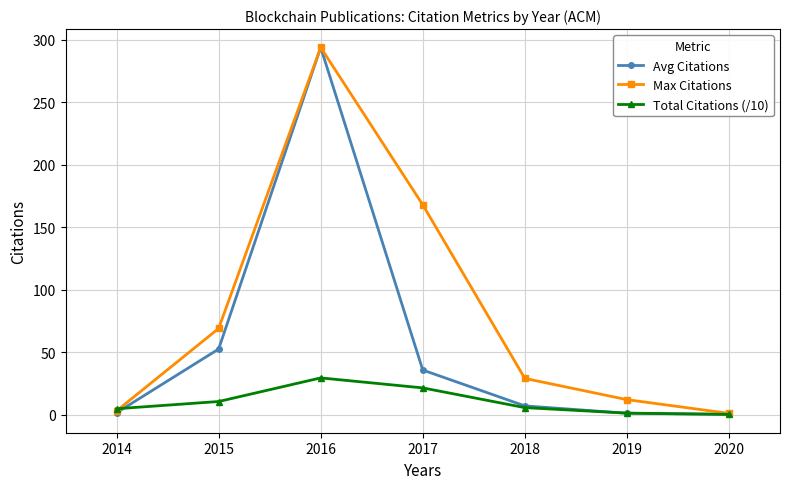

True or false: Avg Citations has more than 0 interior local peaks.

True